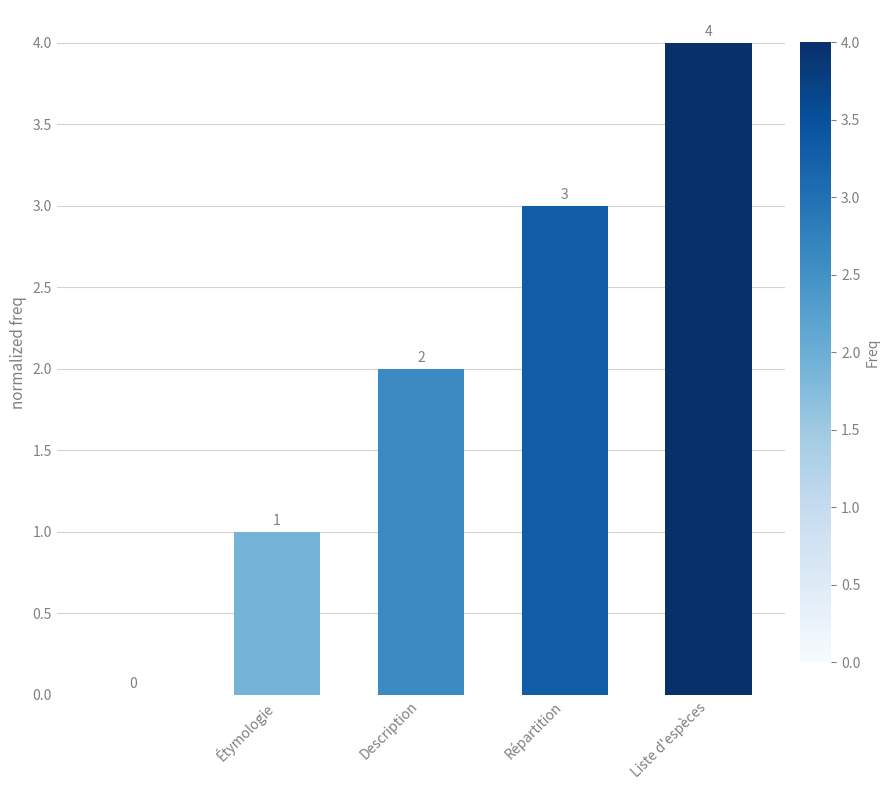

Reading right to left, extract all data points from this chart.

4	3	2	1	0